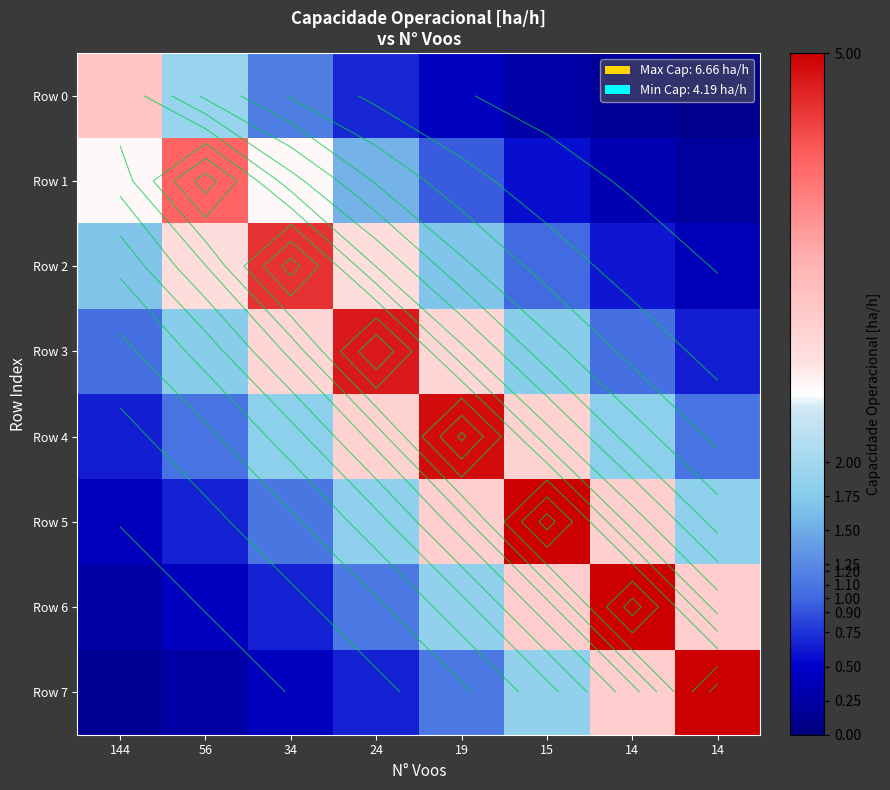

True or false: Row 7 has a value of 0.2 at 56.

True